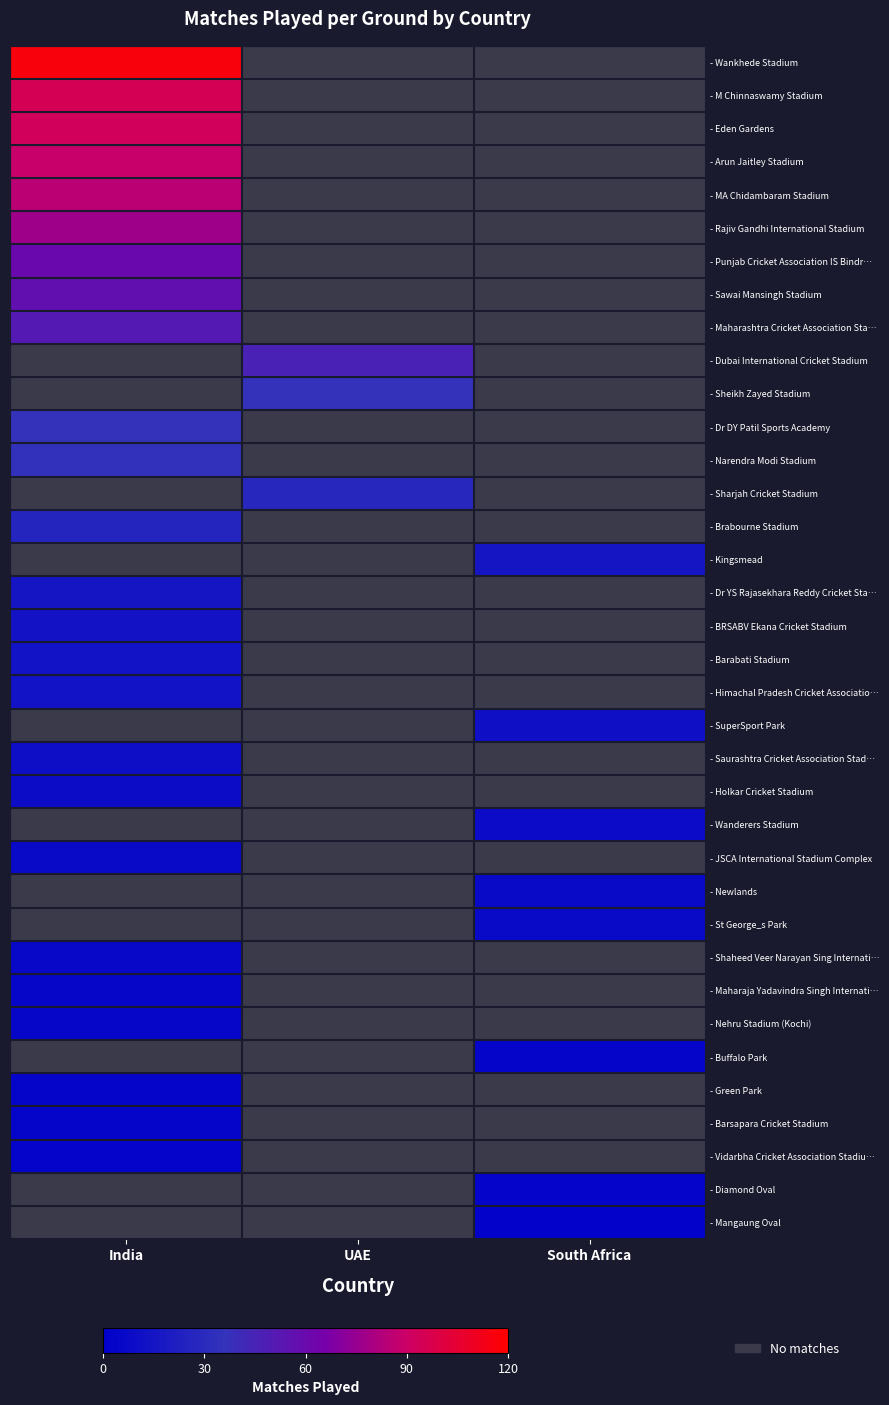

At which label does - Holkar Cricket Stadium reach its minimum?

India